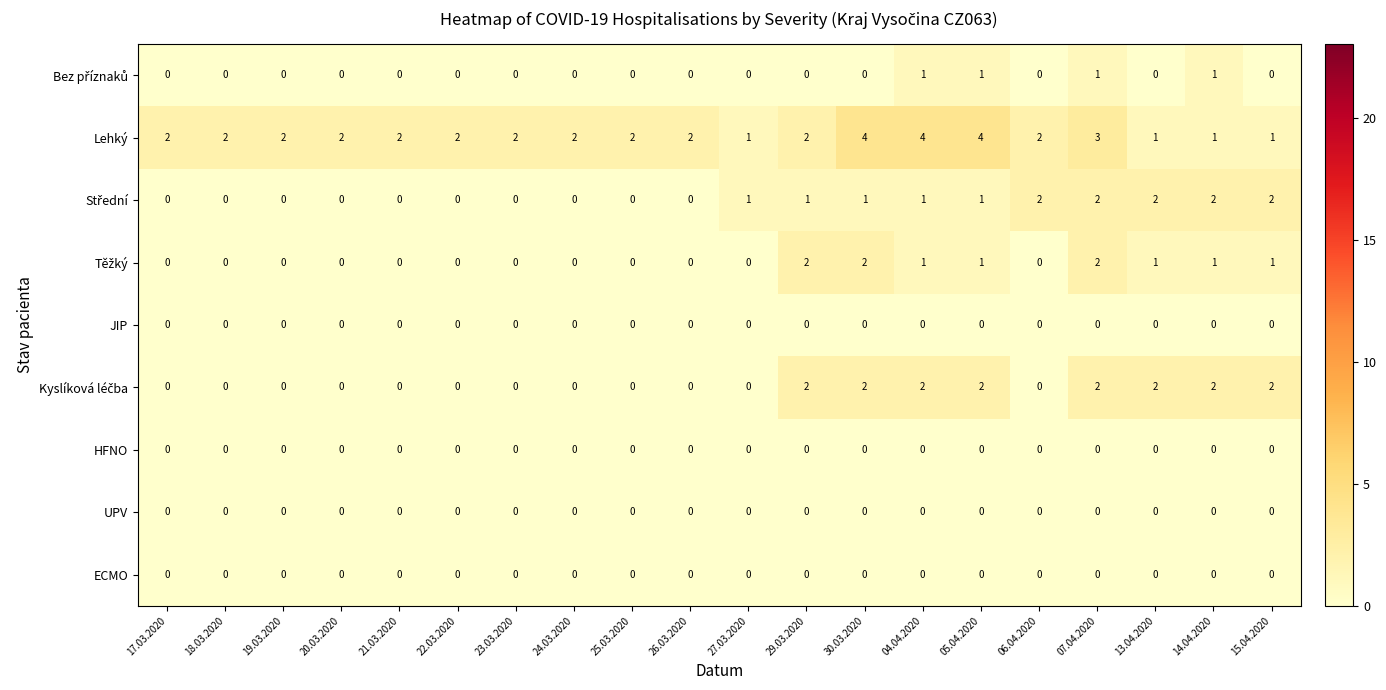

What is the sum of all Lehký values?

43